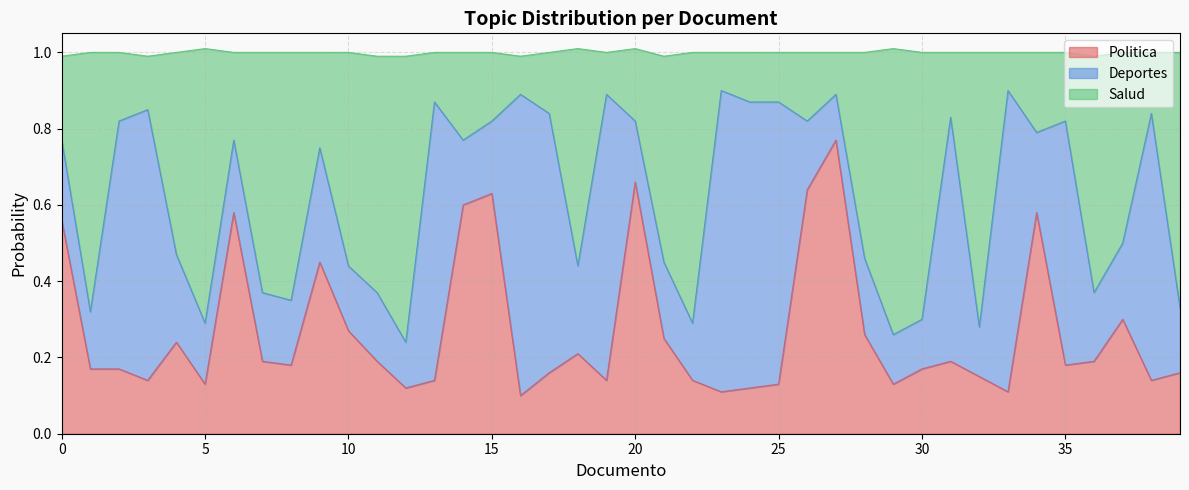

Which series has the widest spread of values?

Politica